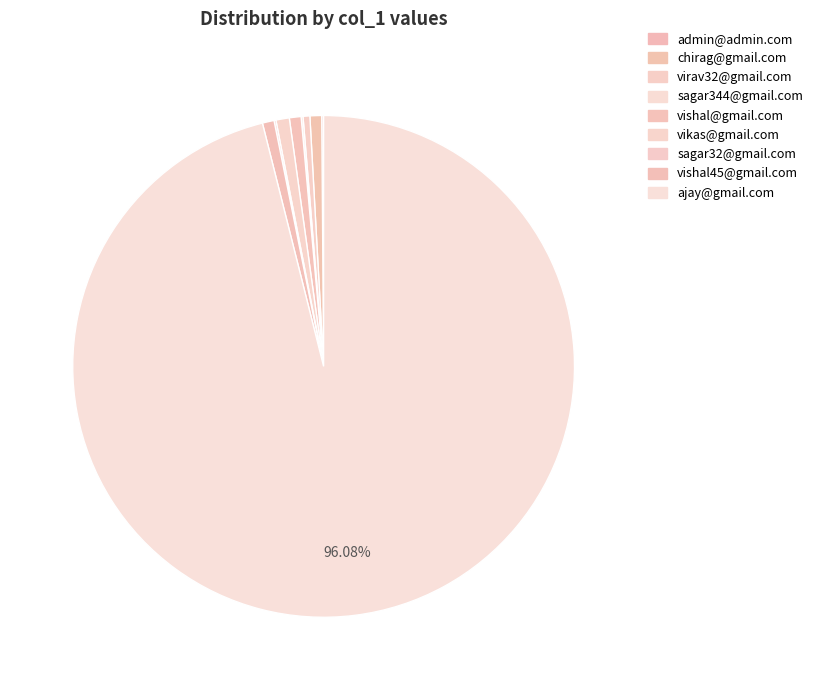

True or false: vishal45@gmail.com accounts for 1% of the total.

True